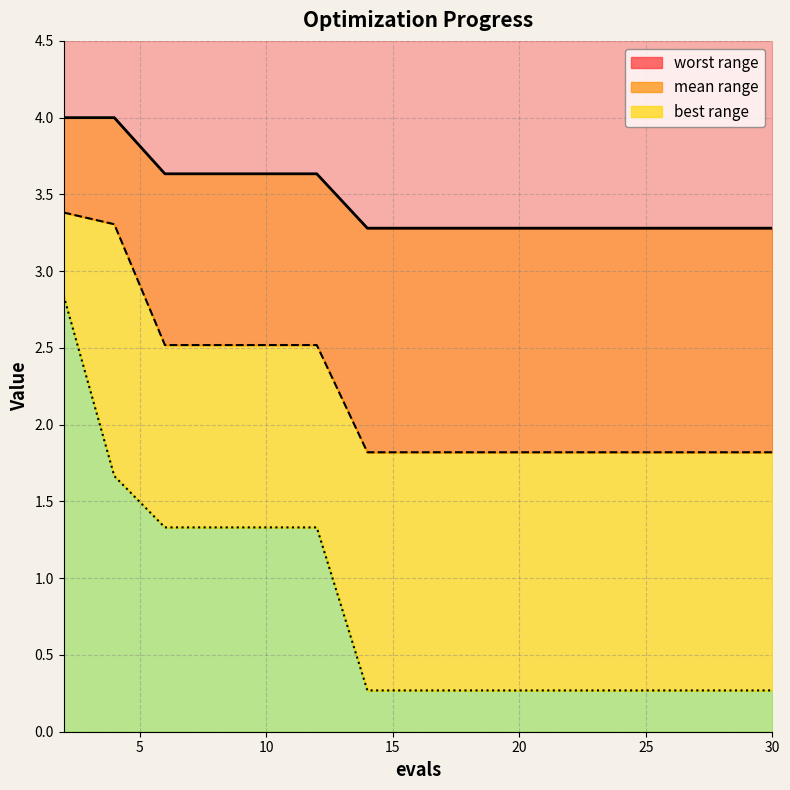

At which label is mean closest to 2?

30